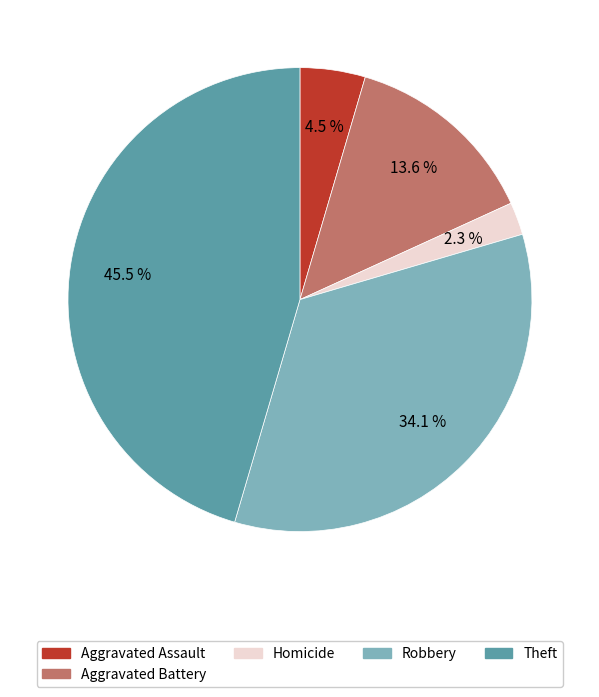

Is there a majority slice in this chart?

No